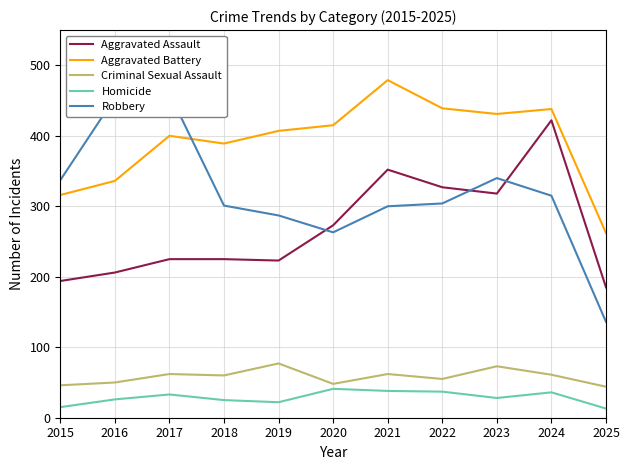

True or false: Robbery has more than 1 interior local peaks.

True